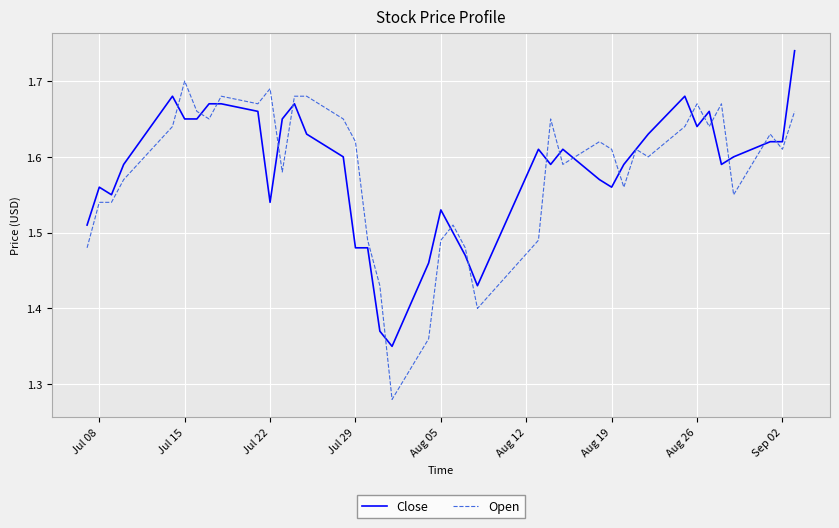

List the series in order of their peak value, lowest first.

Open, Close